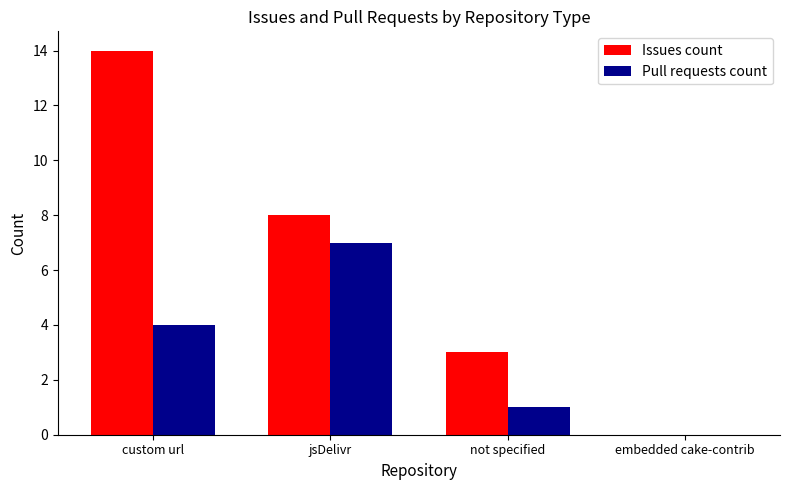

What is the greatest value displayed?

14